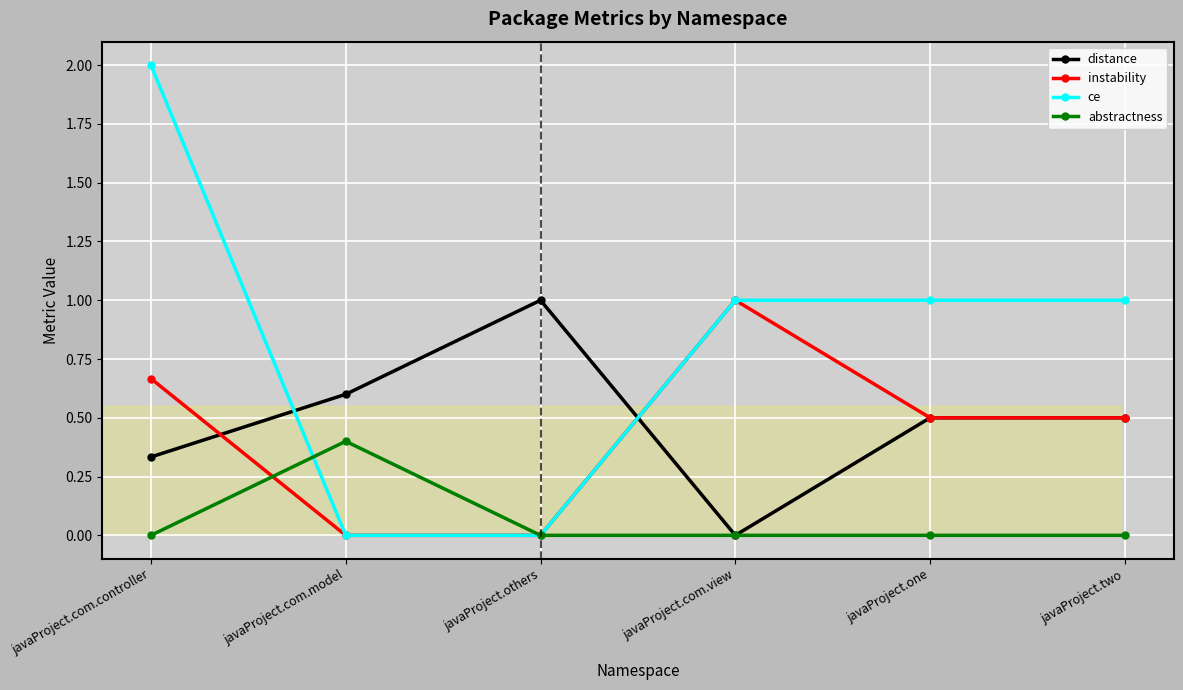

At which category does distance reach its first local valley?

javaProject.com.view